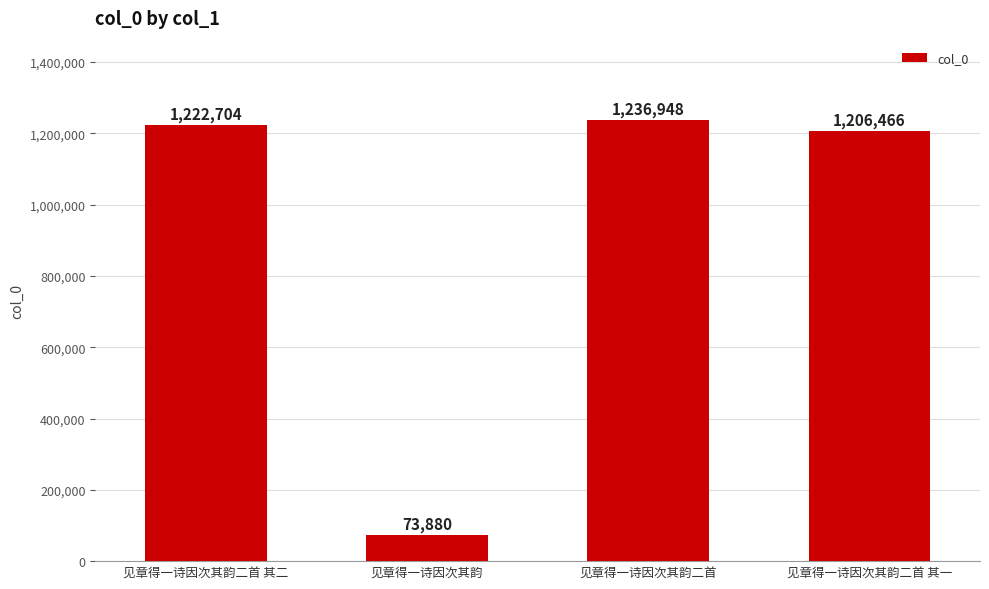

Which category has the highest value across all series?

见章得一诗因次其韵二首